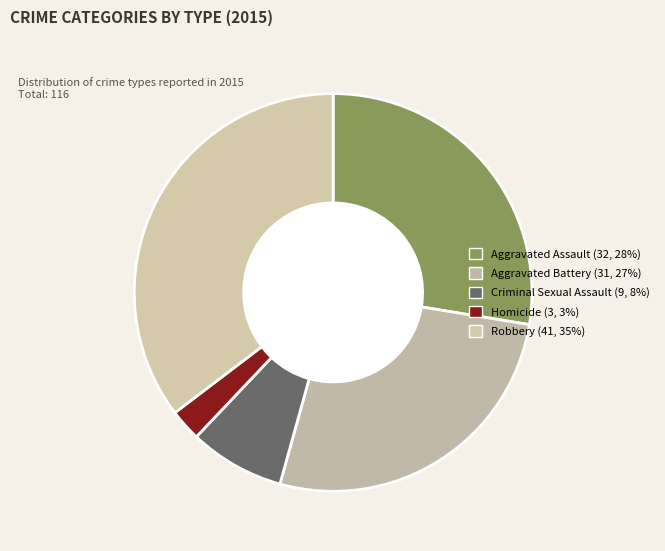

What percentage is the Aggravated Assault slice, to the nearest percent?

28%